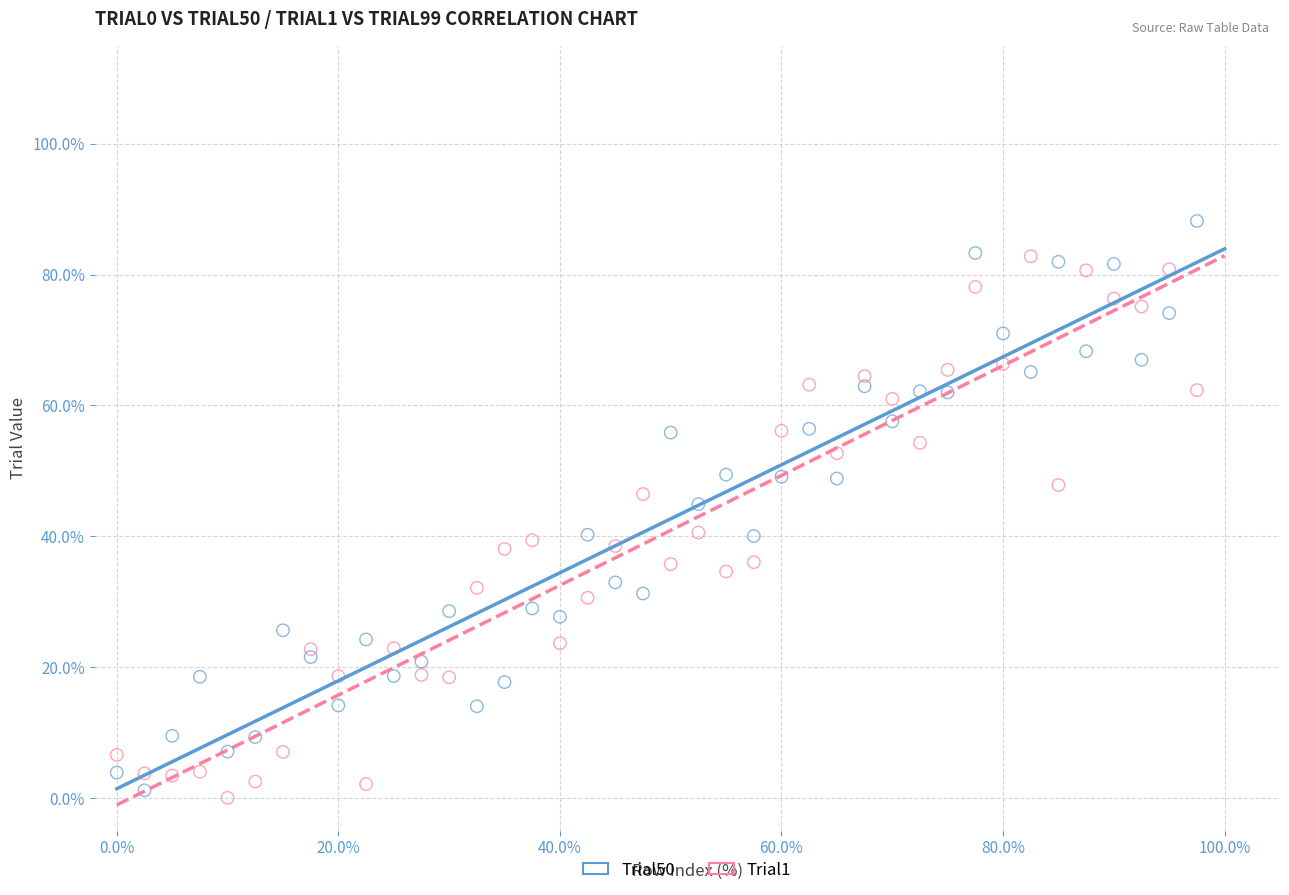

Across all data points, what is the range of Y values (max minus min)?

88.2